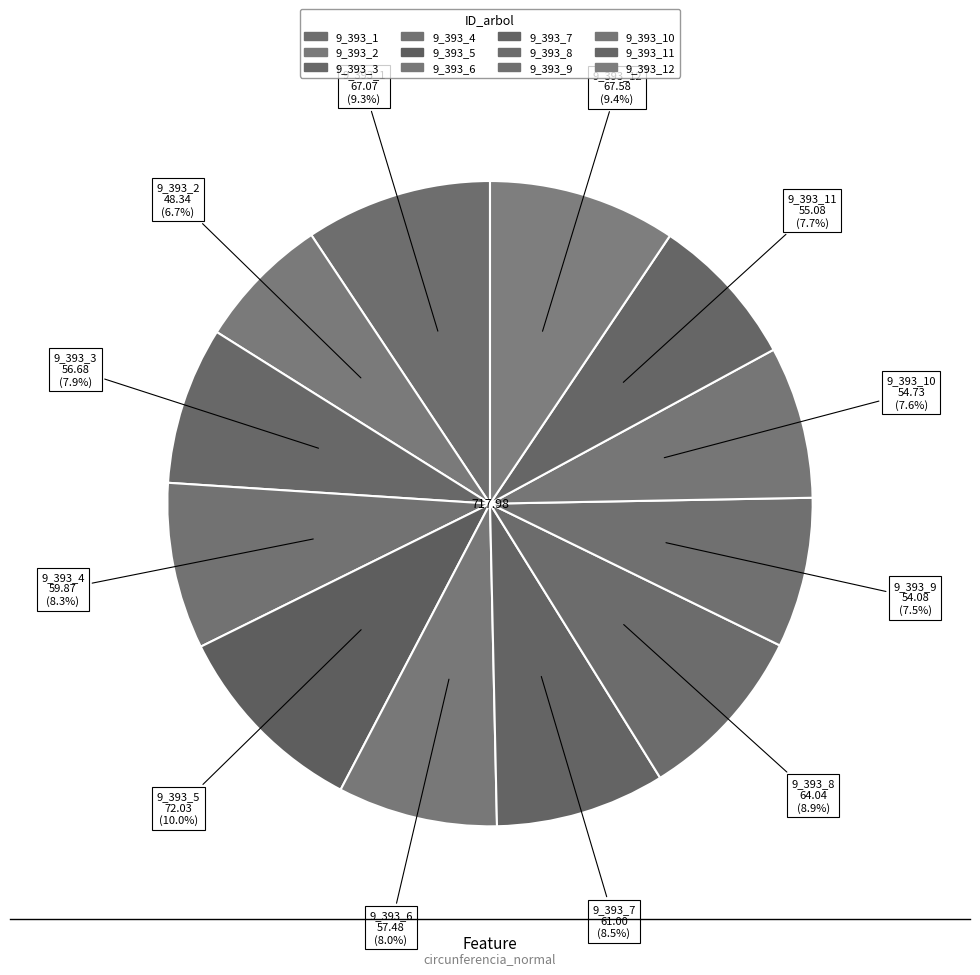

How many segments does this pie chart have?

12